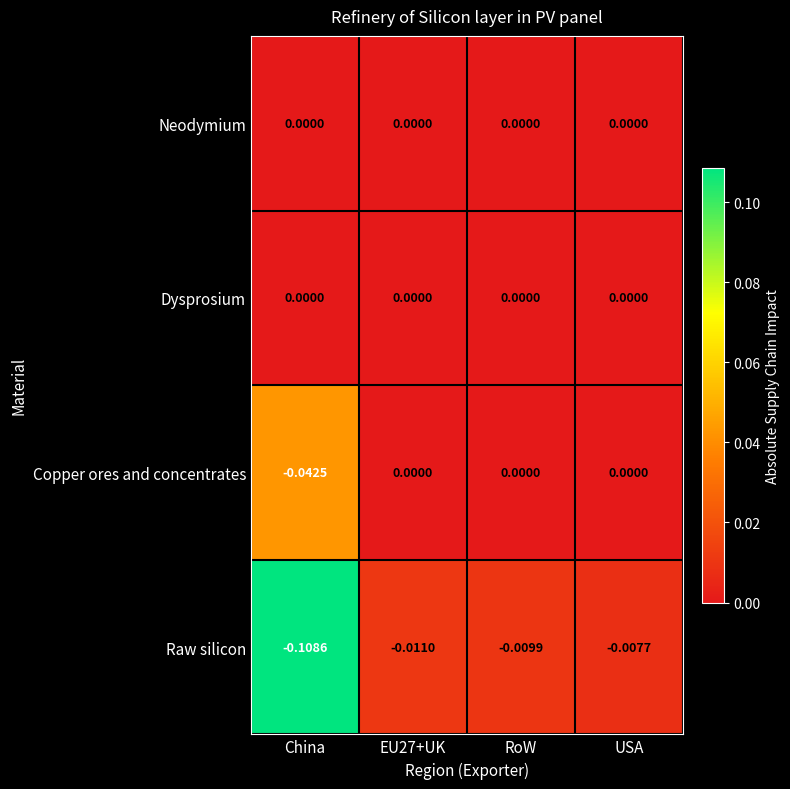

At which label does Copper ores and concentrates reach its minimum?

China